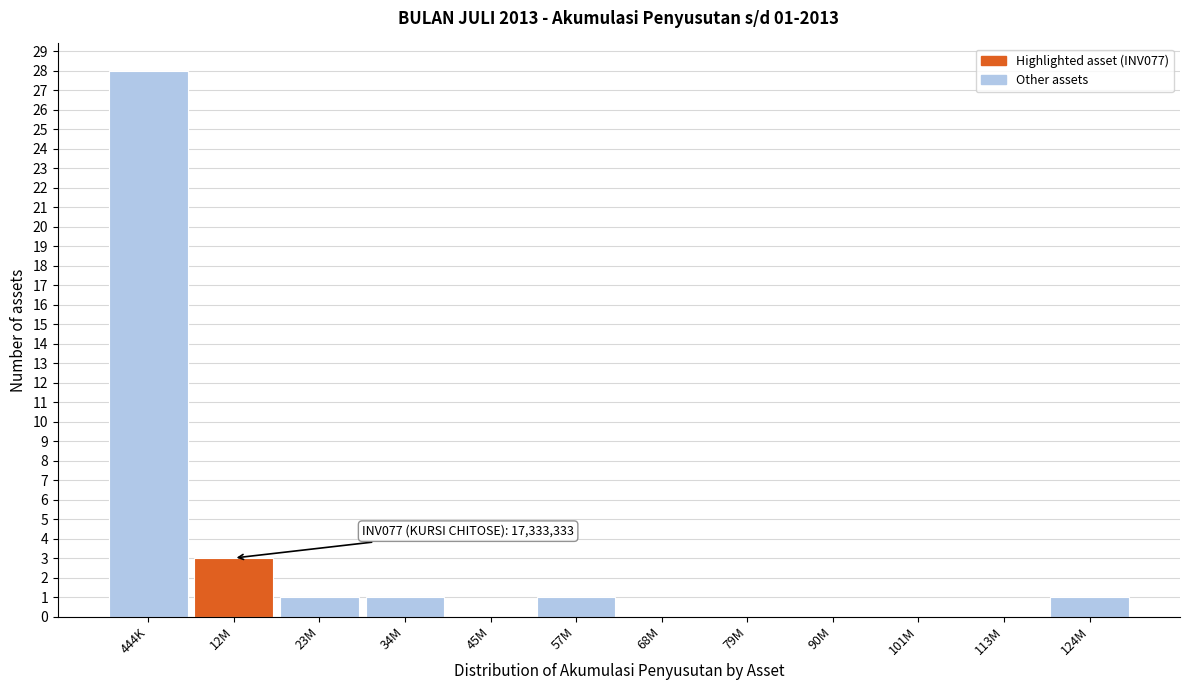

Reading left to right, what are all the values shown in this chart?

444K=28	12M=3	23M=1	34M=1	45M=0	57M=1	68M=0	79M=0	90M=0	101M=0	113M=0	124M=1